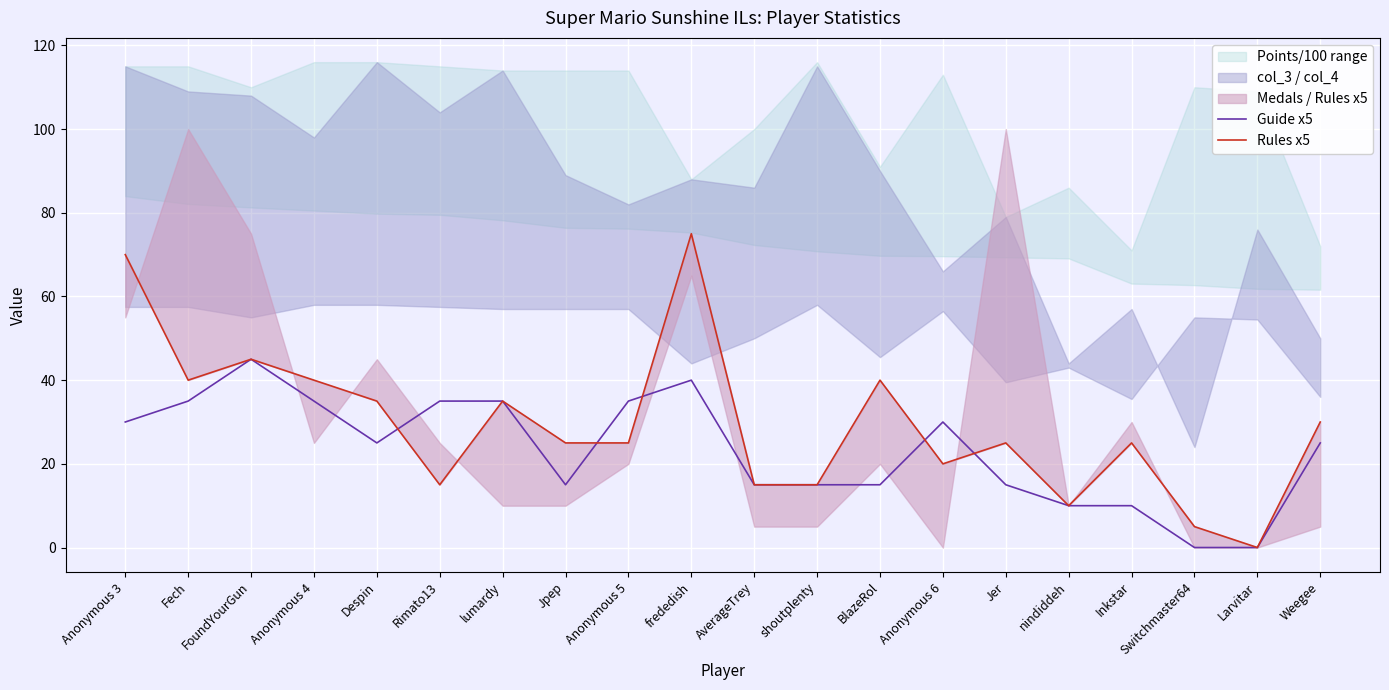

Is it true that Guide x5 equals 13 at FoundYourGun?

False